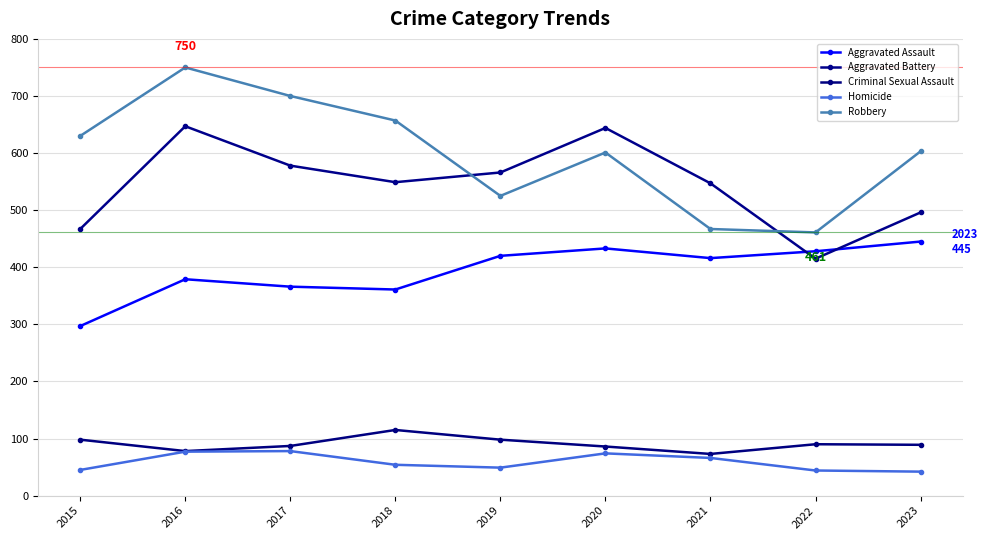

Is it true that Aggravated Battery equals 135 at 2022?

False